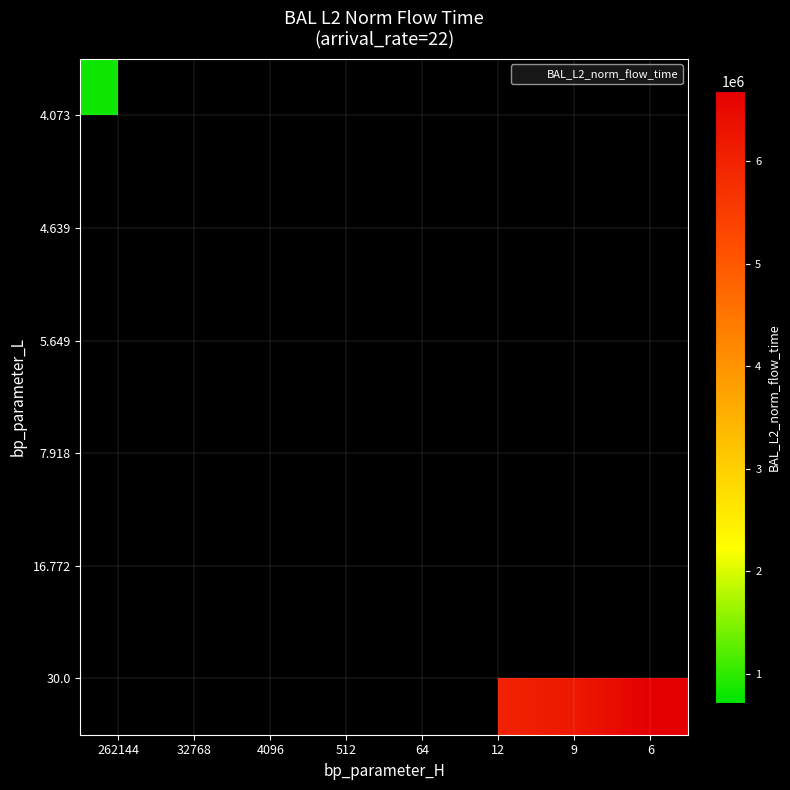

At 12, list the series in order from smallest to largest.

row_0, row_1, row_2, row_3, row_4, row_5